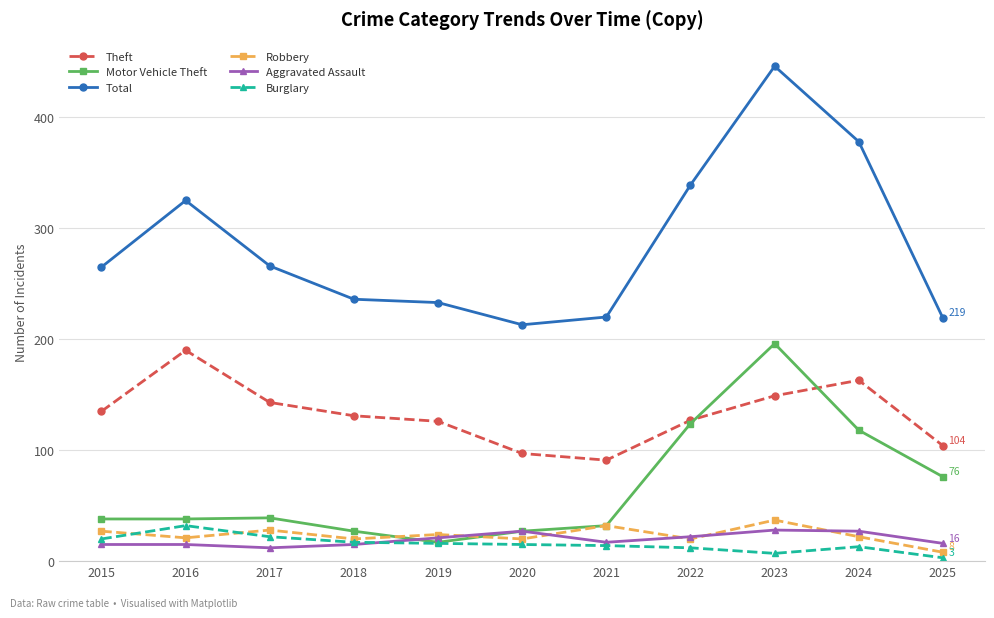

True or false: Total has more than 1 points higher than both neighbors.

True